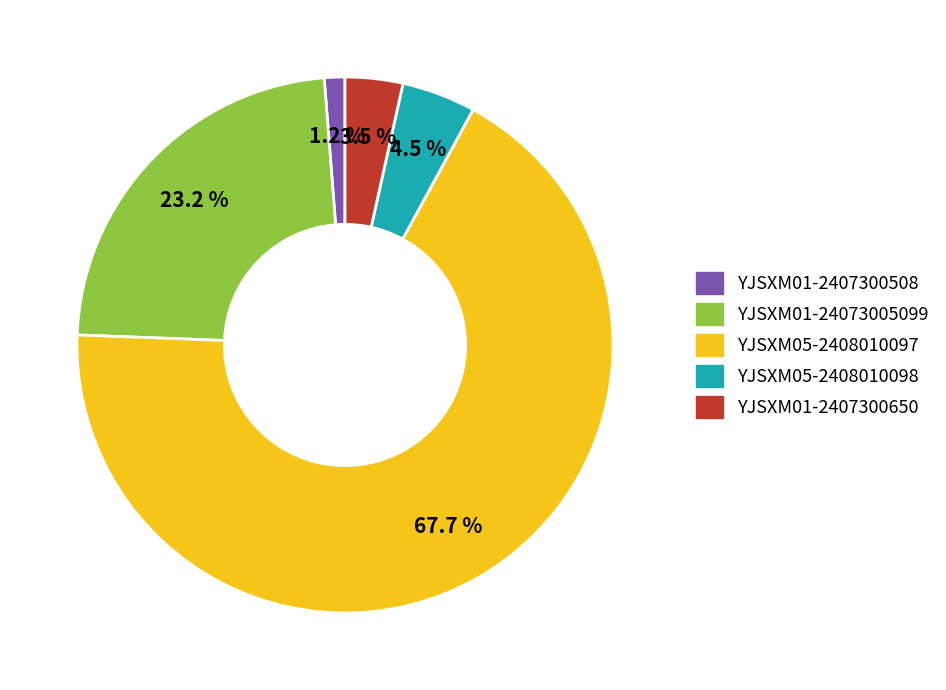

Rank the categories by value from lowest to highest.

YJSXM01-2407300508, YJSXM01-2407300650, YJSXM05-2408010098, YJSXM01-24073005099, YJSXM05-2408010097